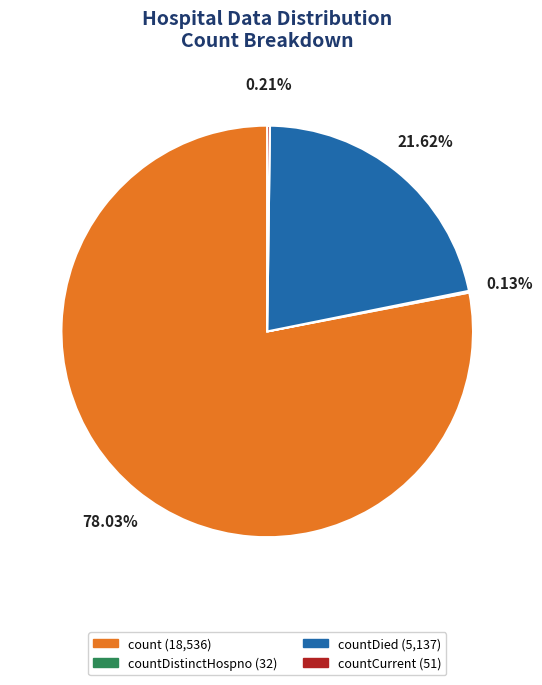

Which category has the biggest portion of the pie?

count (18,536)